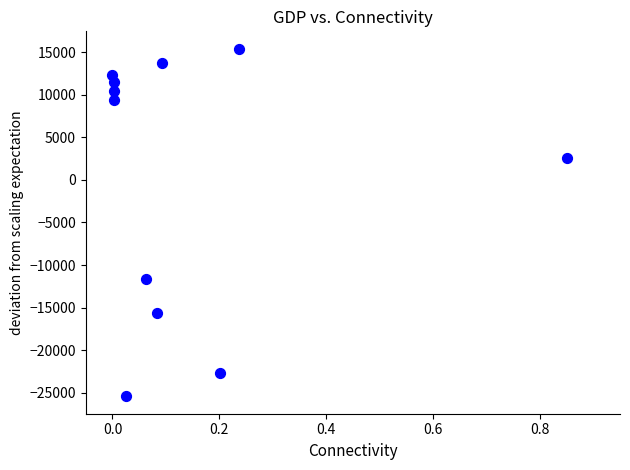

What is the range of Y values (max minus min)?

40830.0